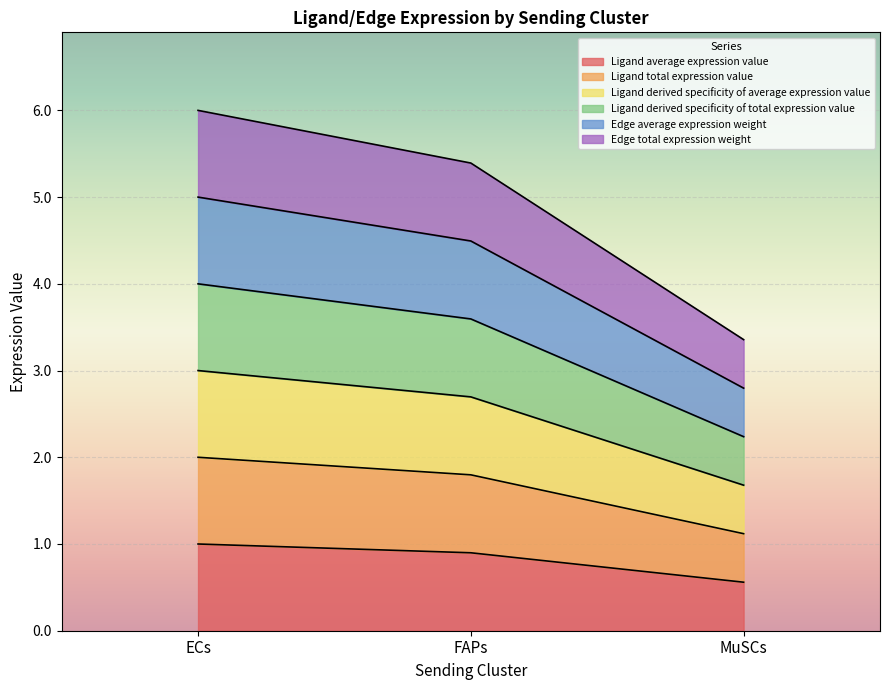

Does the chart display data point markers on the line(s)?

No